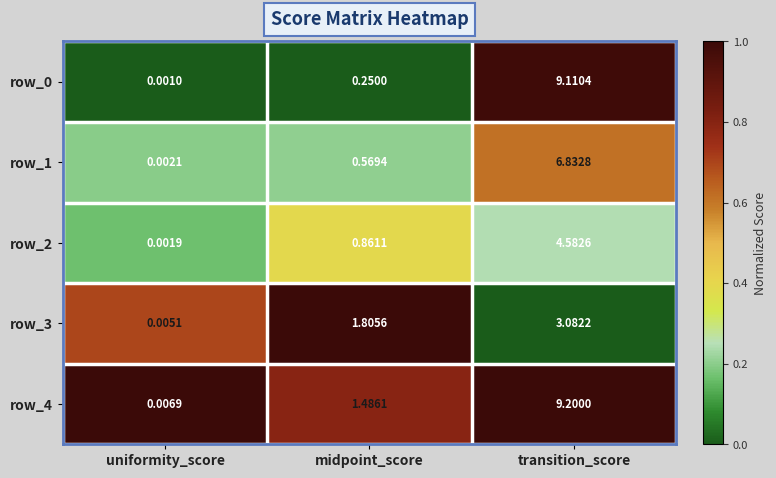

List the labels in order of row_4 value, largest first.

transition_score, midpoint_score, uniformity_score